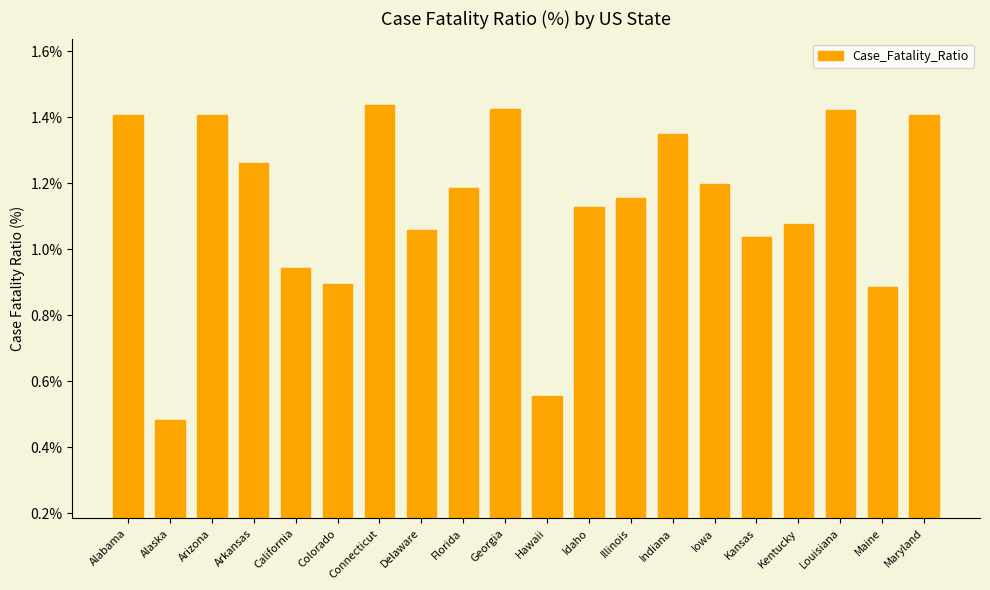

What is the label of the 8th bar from the left?

Delaware